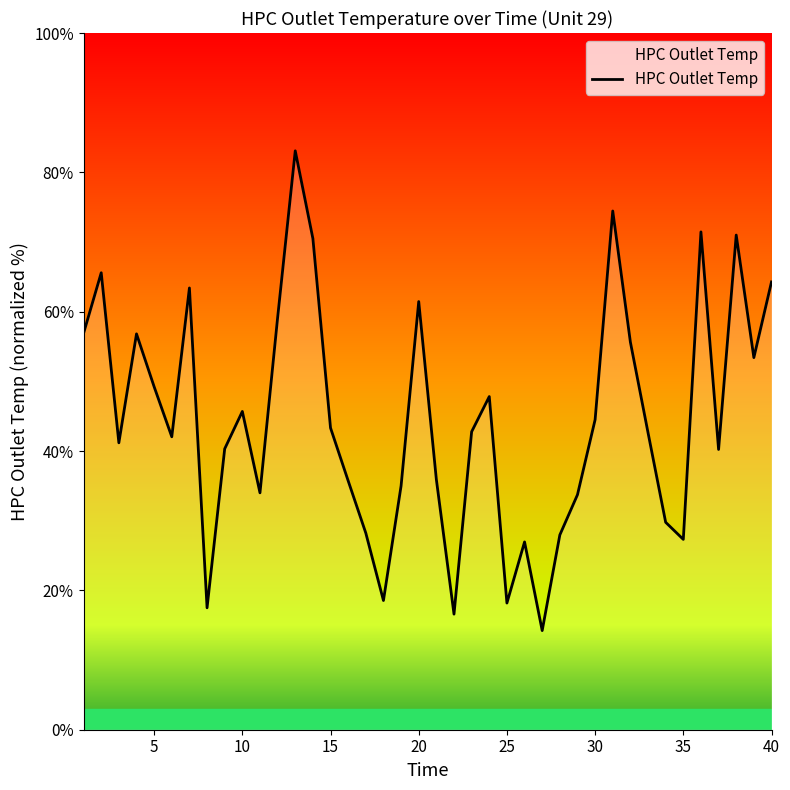

What is the average value?

44.7